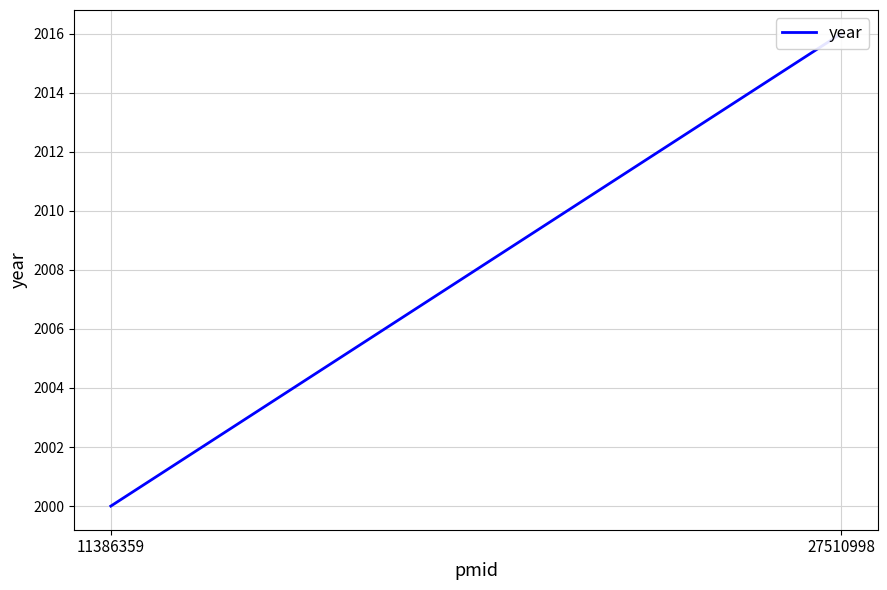

How many distinct data groups are displayed?

1